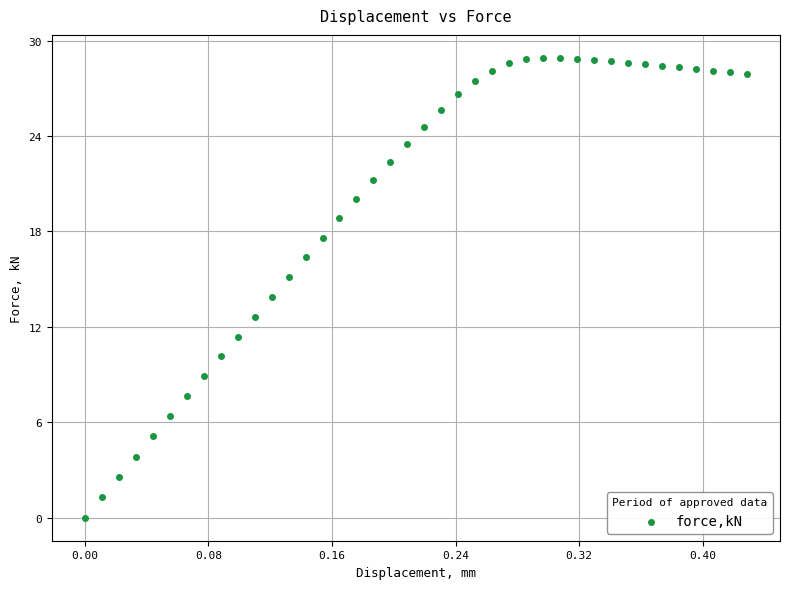

What is the range of X values (max minus min)?

0.4